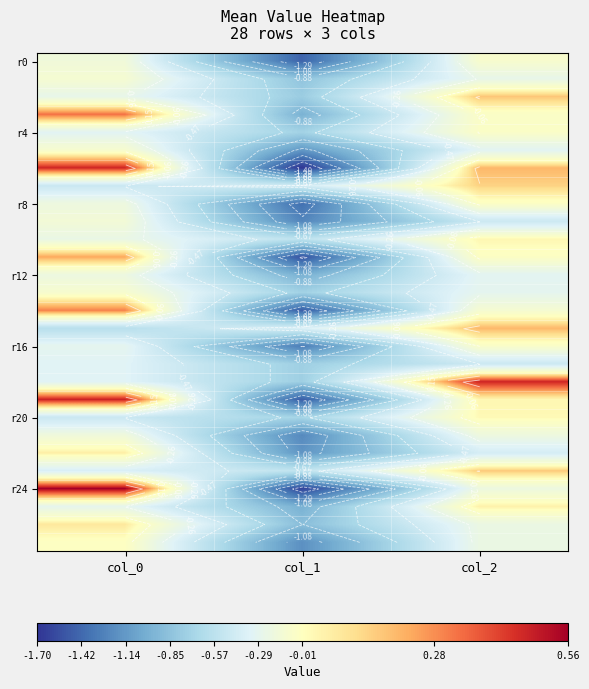

What is the difference between the r4 values at col_1 and col_2?

0.7